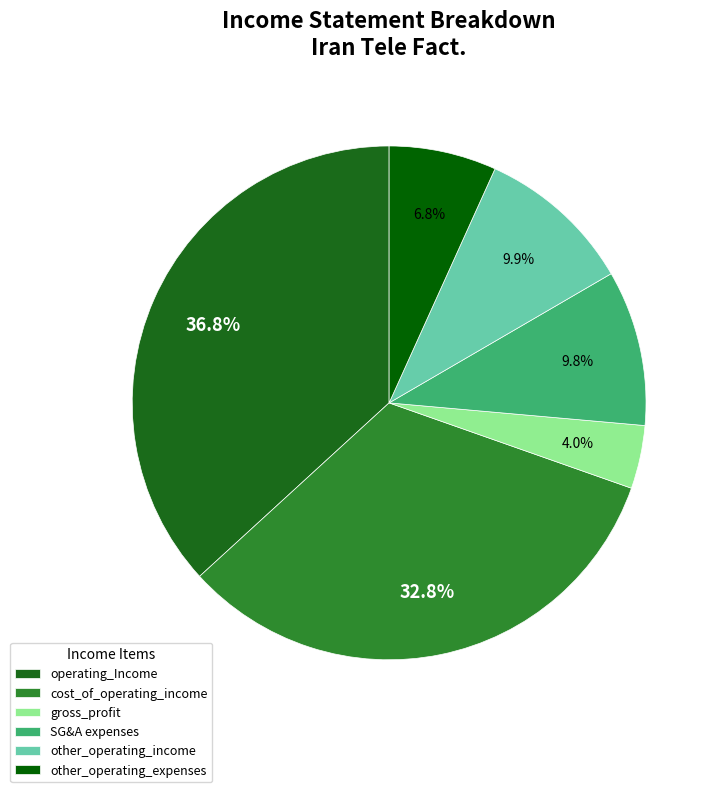

To the nearest percent, what portion does other_operating_expenses represent?

7%